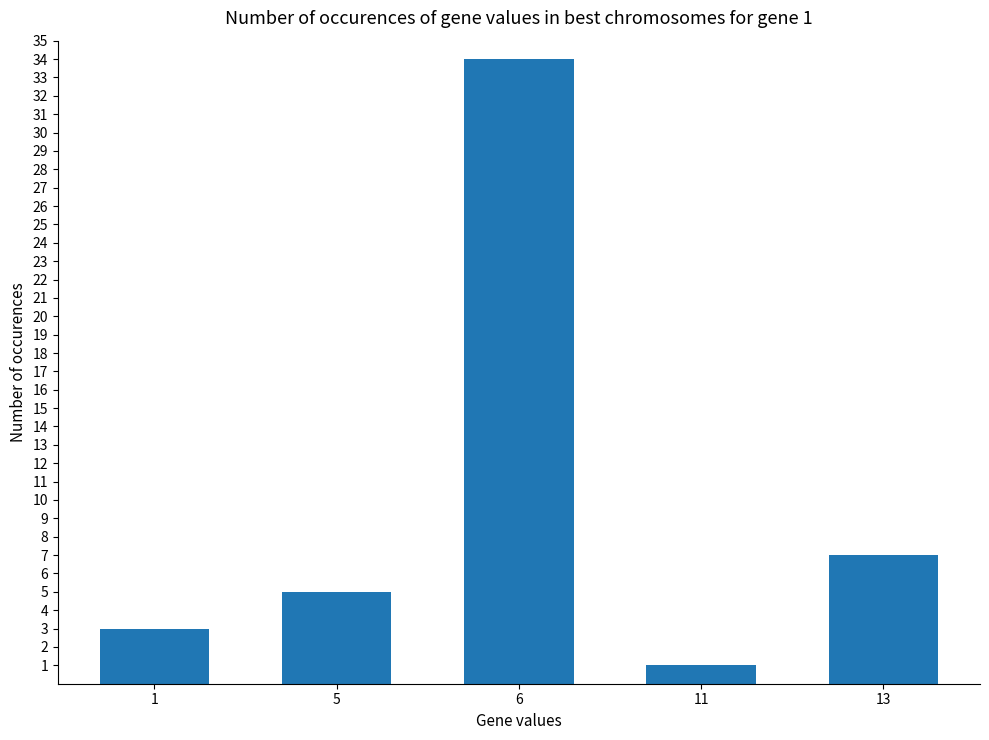

Count the number of categories in the chart.

5